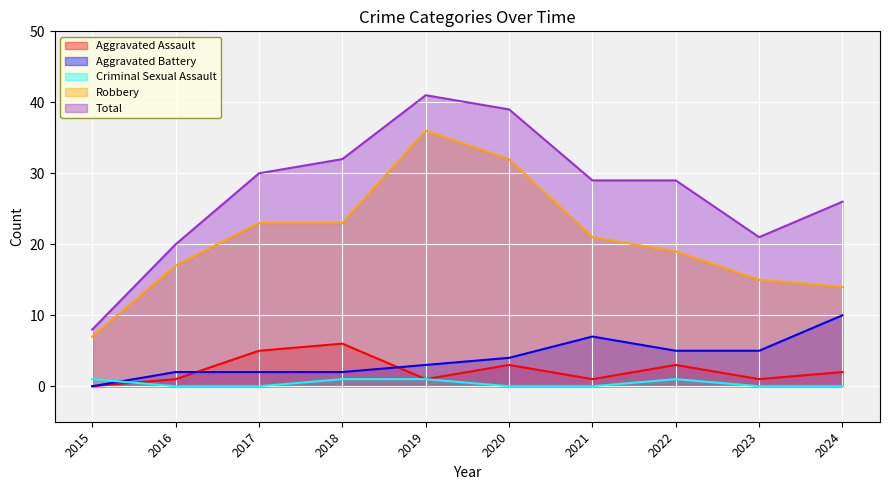

What is the greatest value displayed?

41